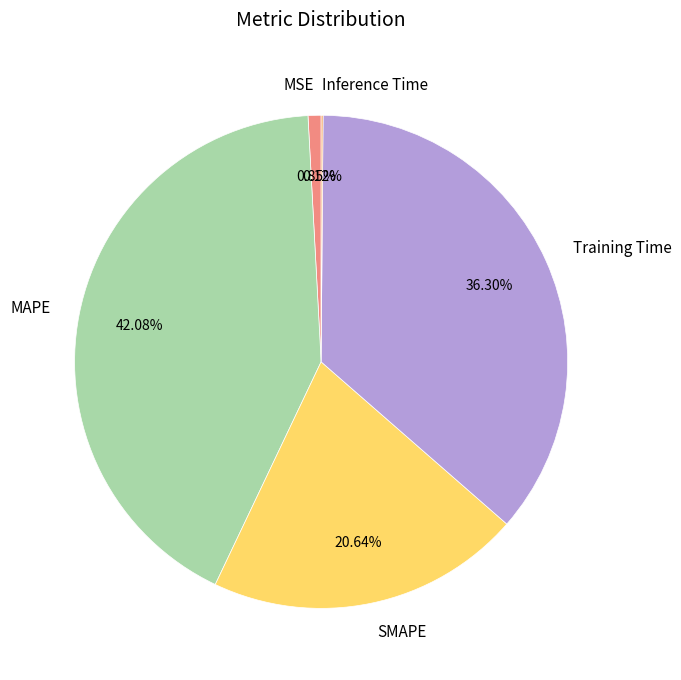

Between Training Time and SMAPE, which is larger?

Training Time